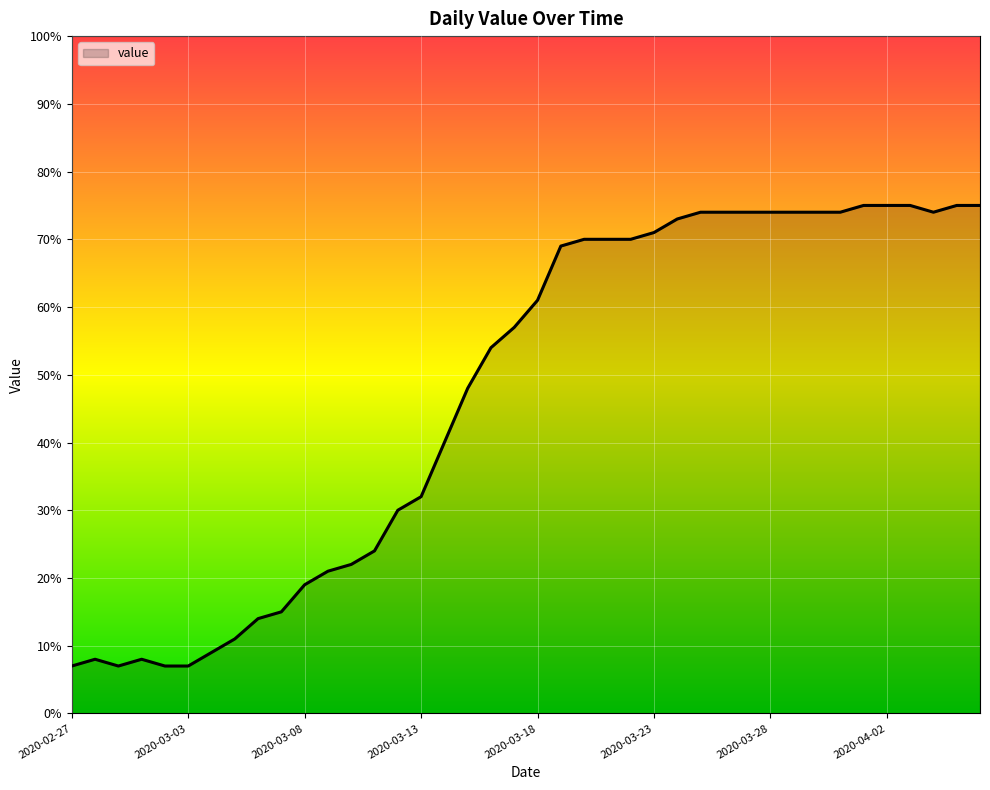

What is the difference between the maximum and minimum values?

68